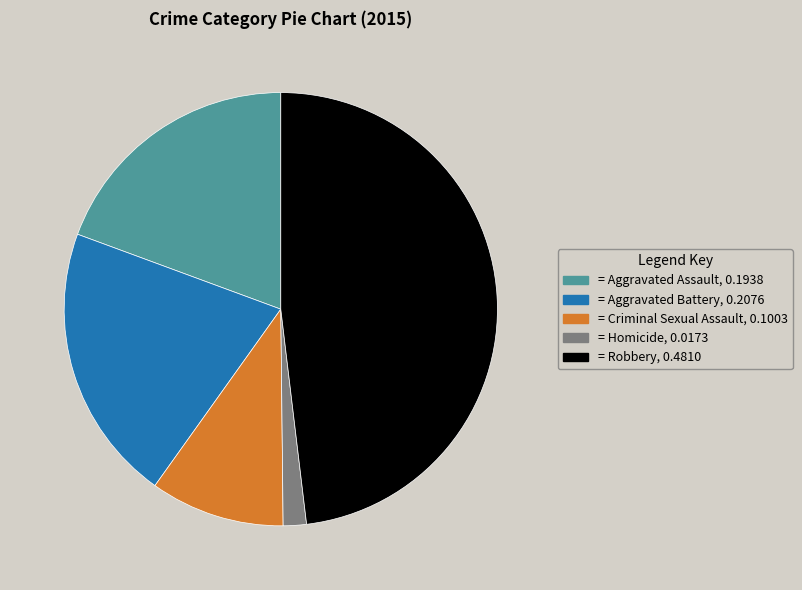

Is there a majority slice in this chart?

No